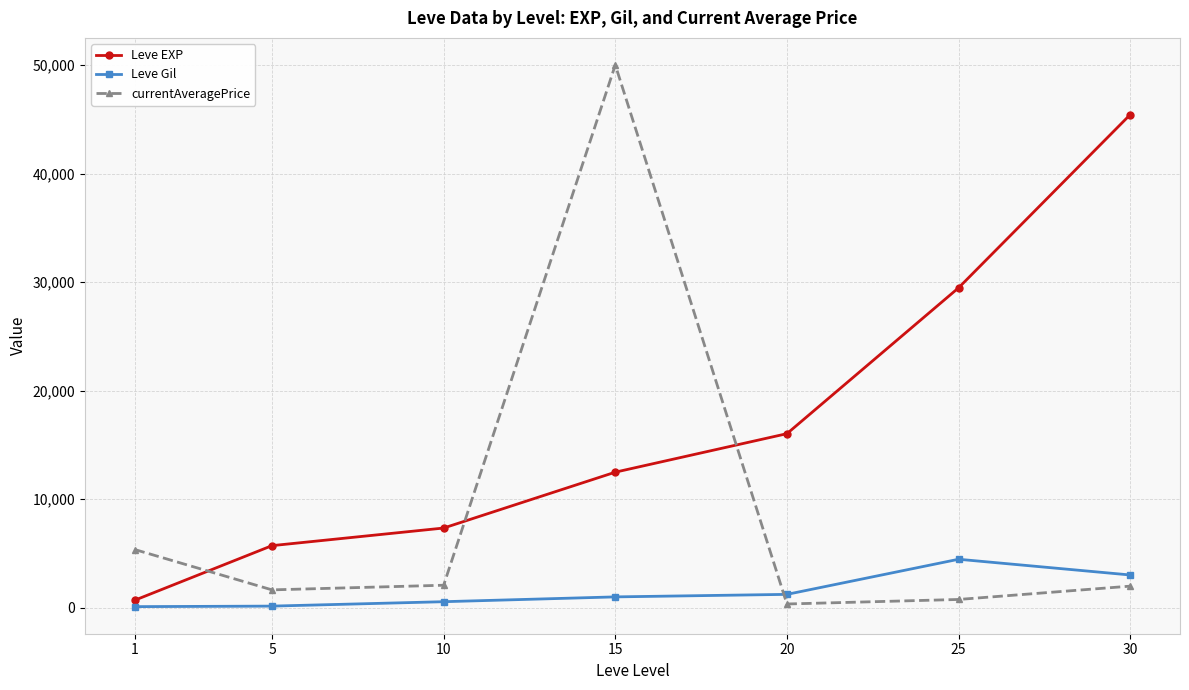

At how many categories does at least one series exceed 29914?

2